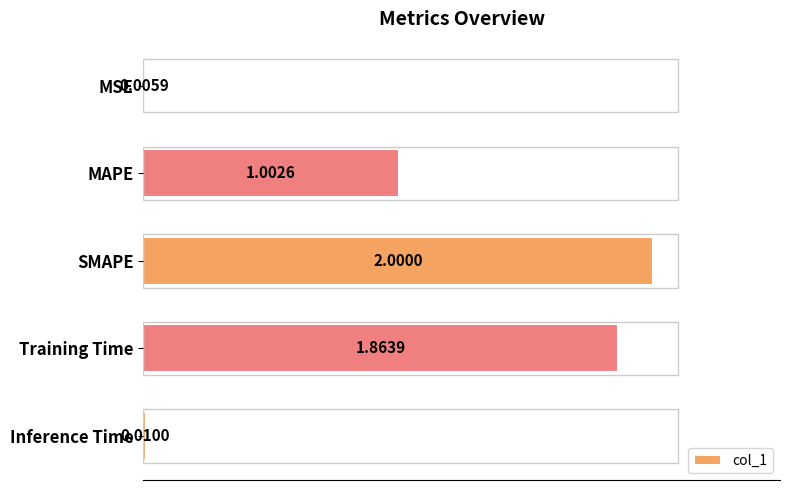

What is the sum of all values?

4.9